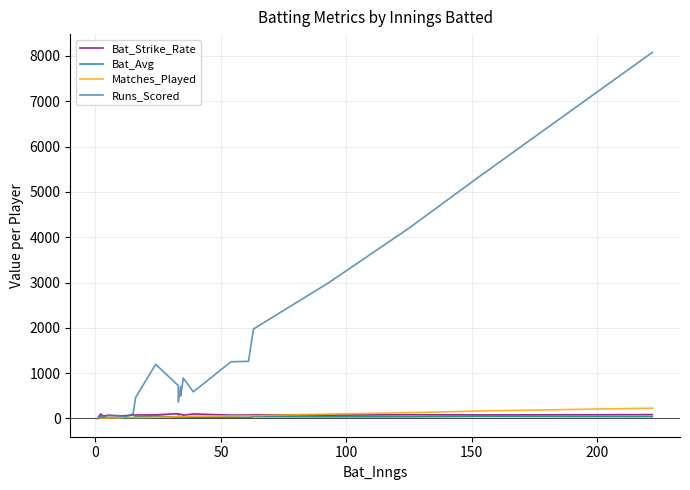

In Runs_Scored, how many points are lower than both neighbors (excluding endpoints)?

5